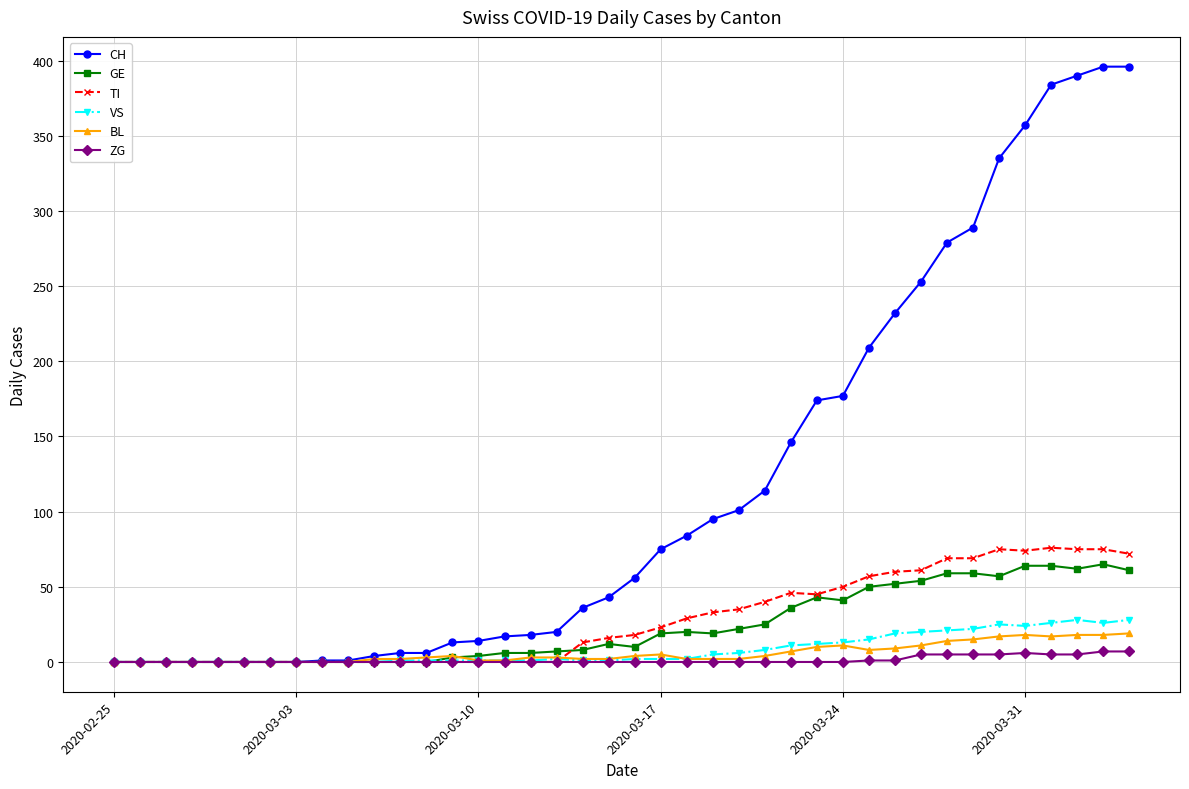

List the series in order of their peak value, lowest first.

ZG, BL, VS, GE, TI, CH